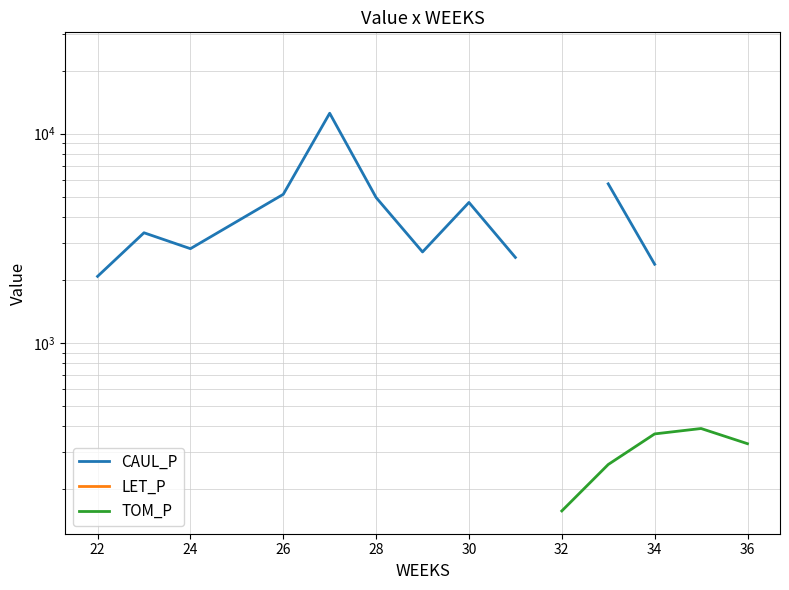

Rank the series by their average value, from highest to lowest.

CAUL_P, LET_P, TOM_P